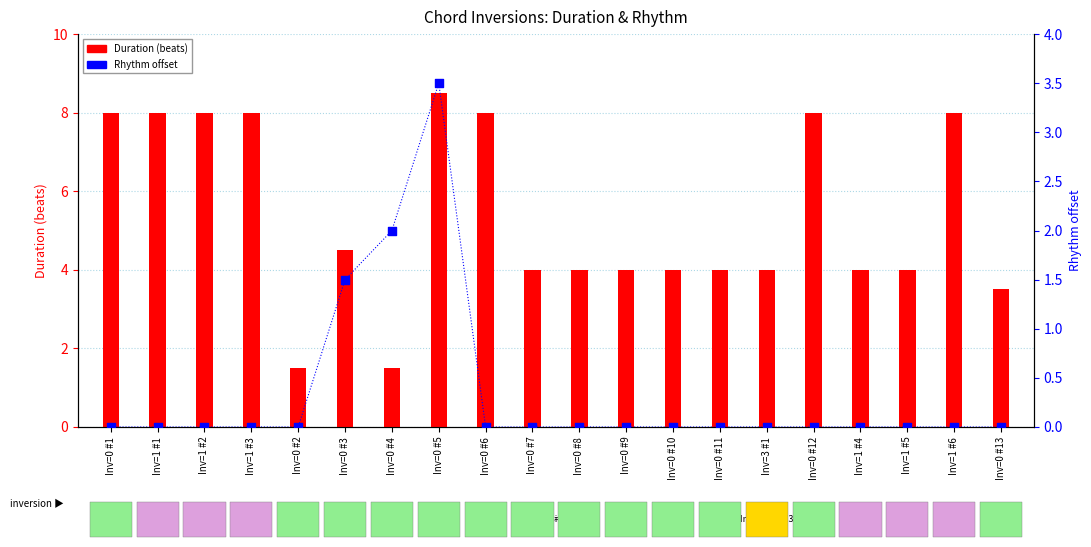

At which category is the sum across all series the highest?

Inv=0 #5